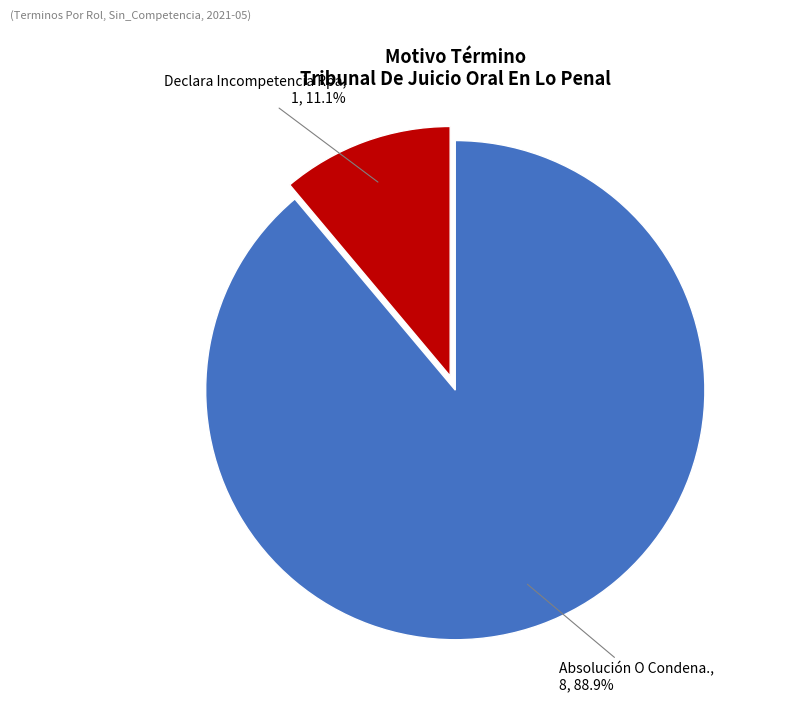

The Absolución O Condena. slice represents 89% of the pie. True or false?

True